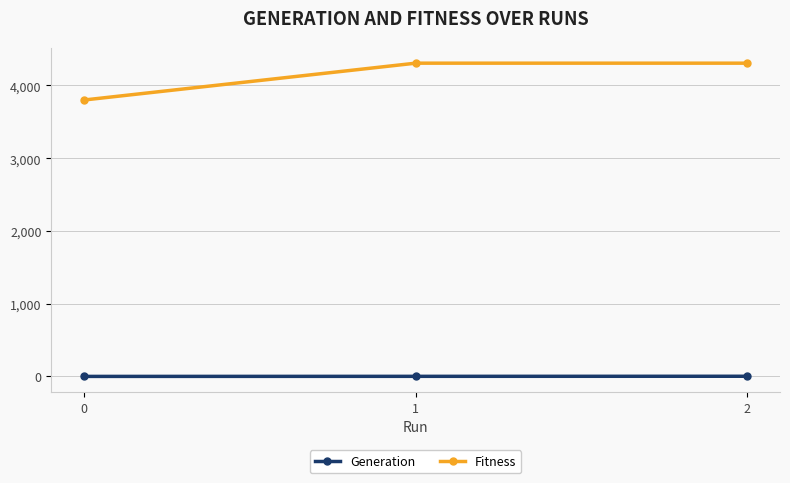

Which series has the widest spread of values?

Fitness